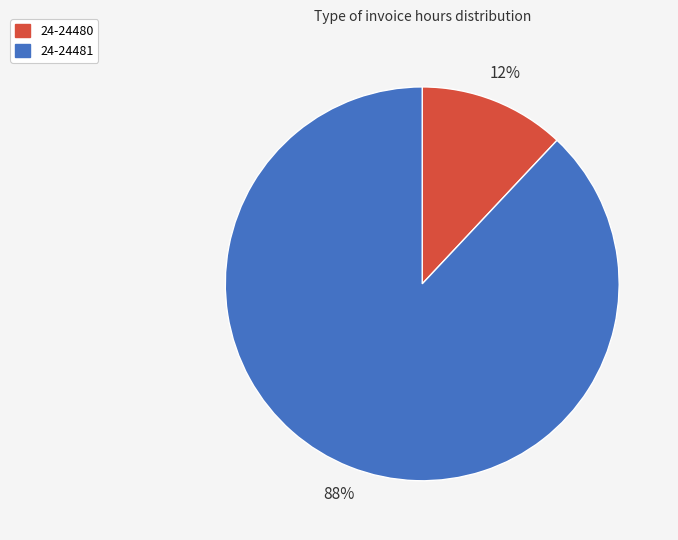

Which slice is the smallest?

24-24480